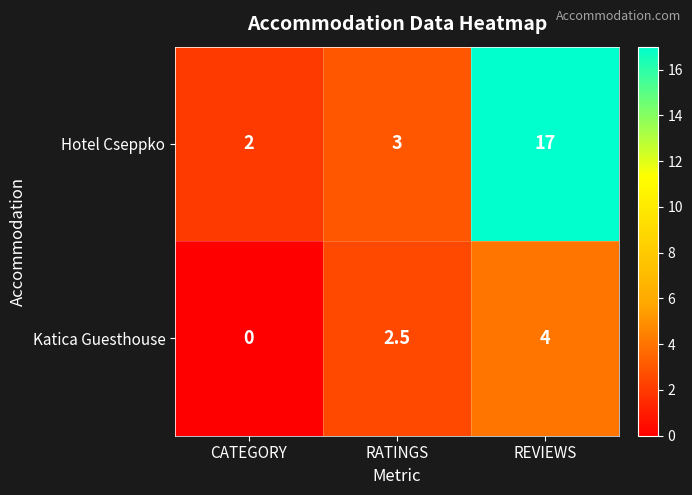

Which category has the highest value across all series?

REVIEWS